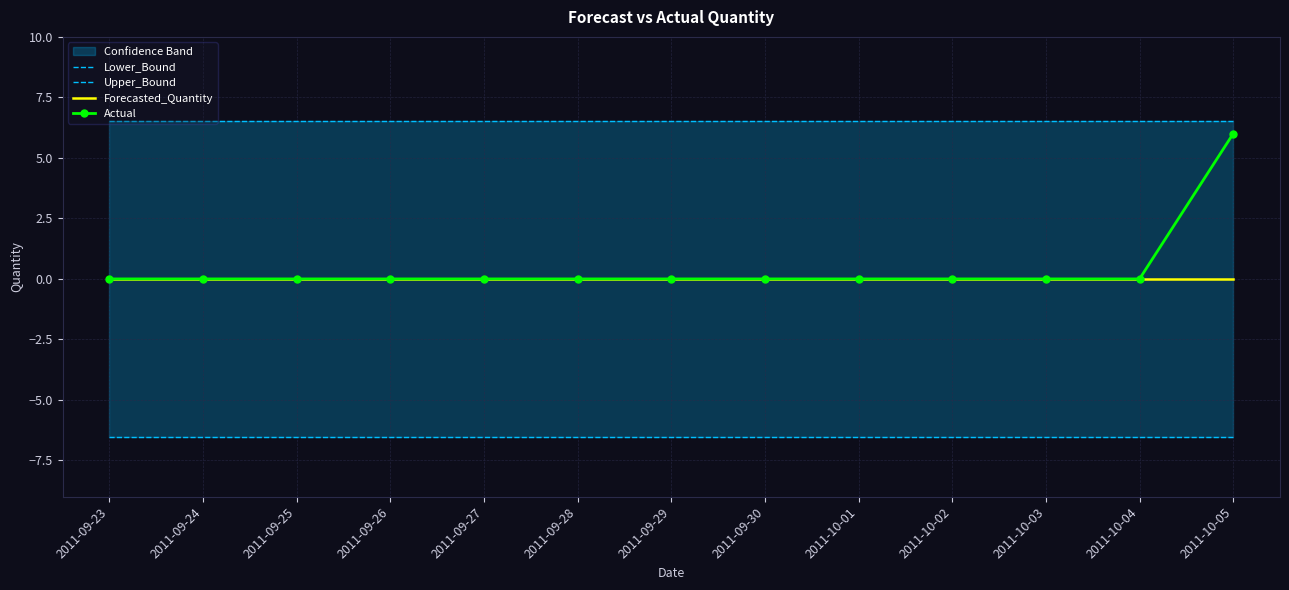

Which series has the widest spread of values?

Actual